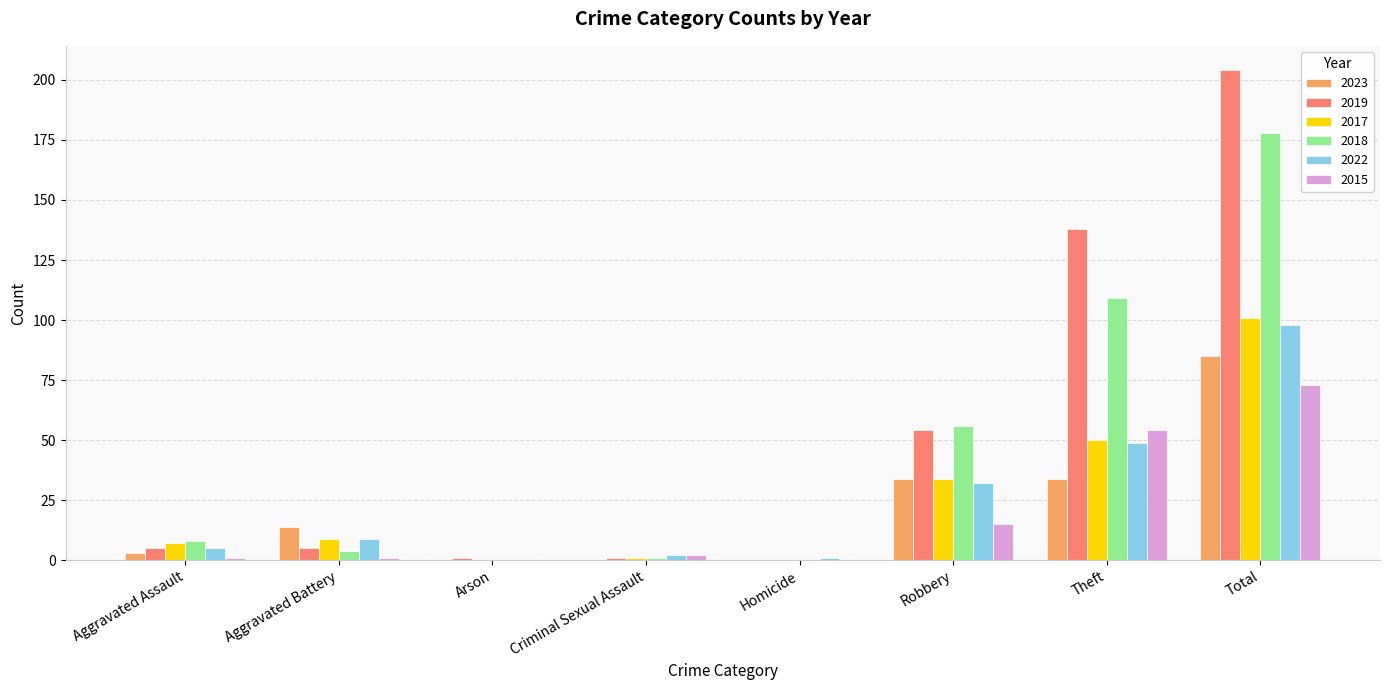

How many series are shown in this chart?

6